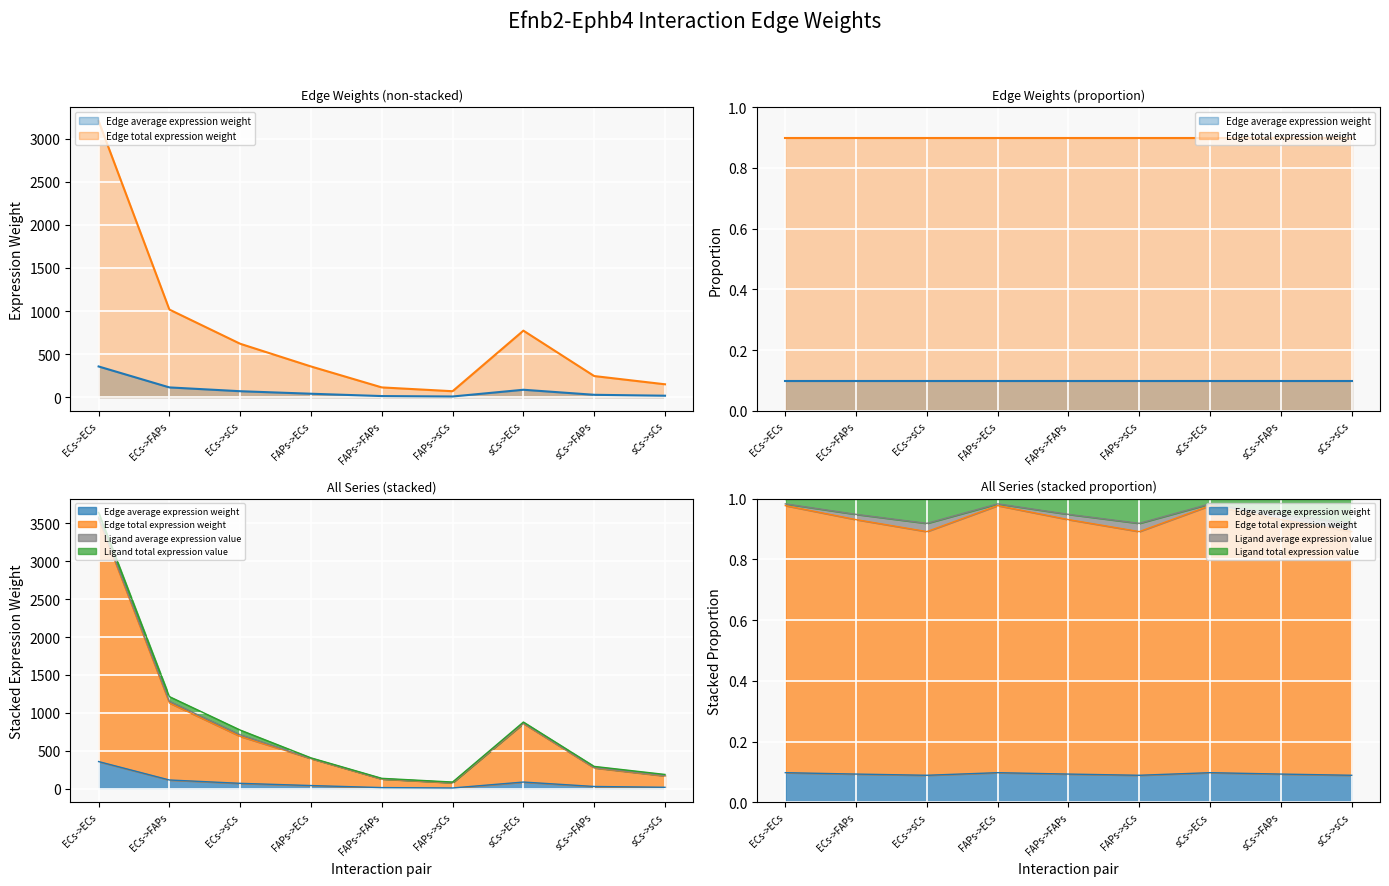

How many distinct data groups are displayed?

2